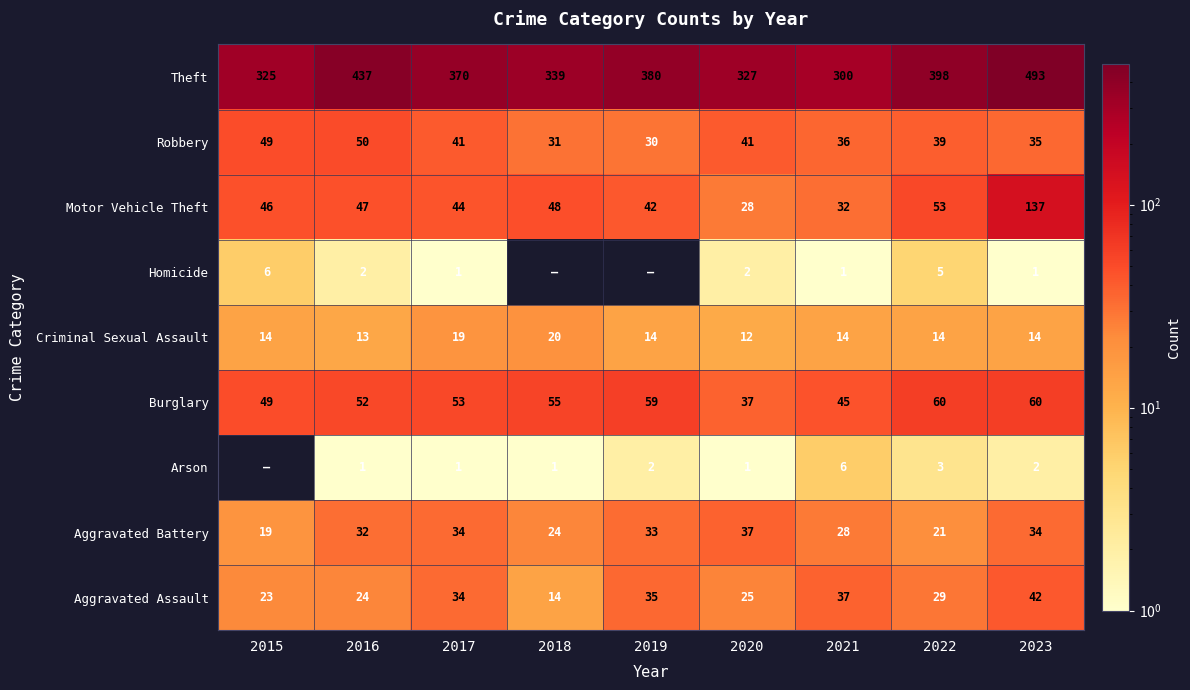

Where is Theft nearest to the value 396?

2022